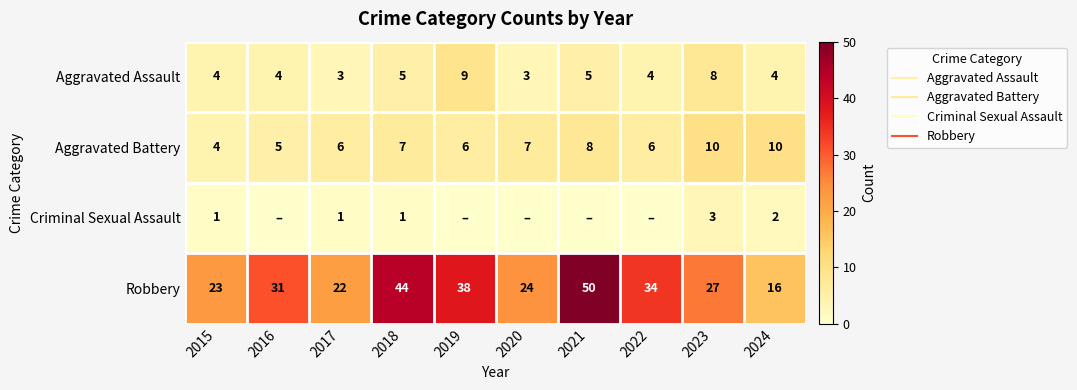

What is the spread (max minus min) of values at 2024?

14